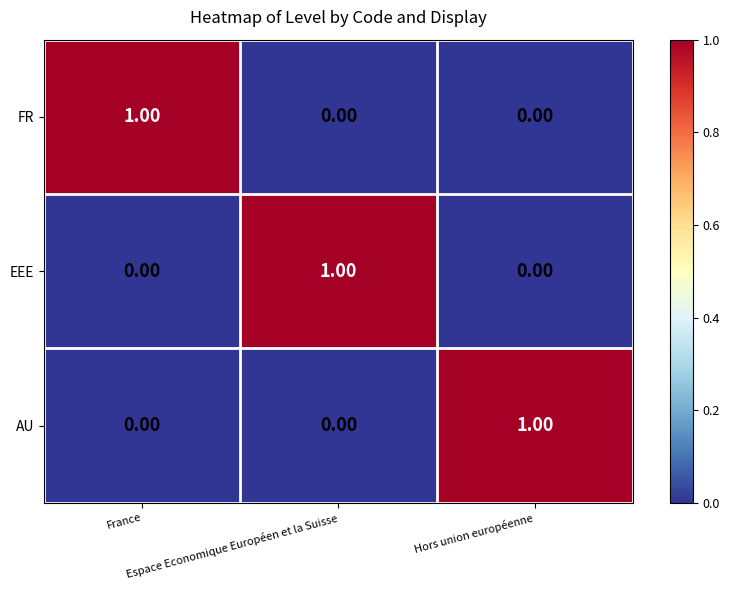

Count the number of categories in the chart.

3